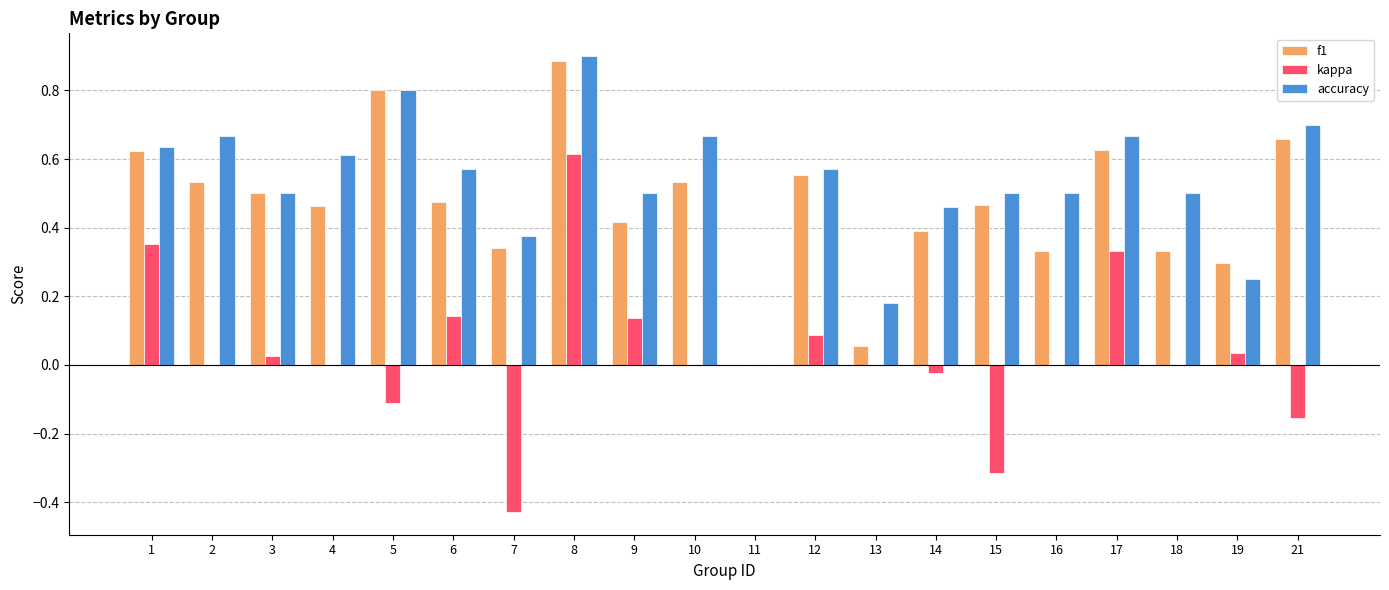

What is the sum of the f1 values at 4 and 21?

1.1